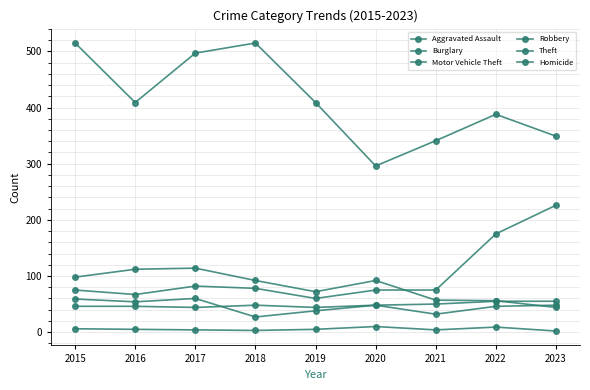

True or false: Burglary and Motor Vehicle Theft intersect in this chart.

True